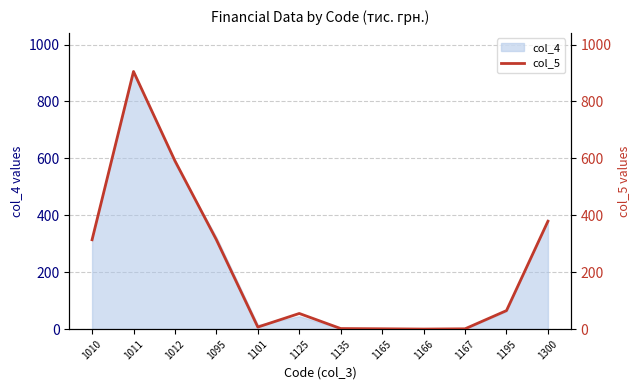

What is the maximum value for col_4?

905.3